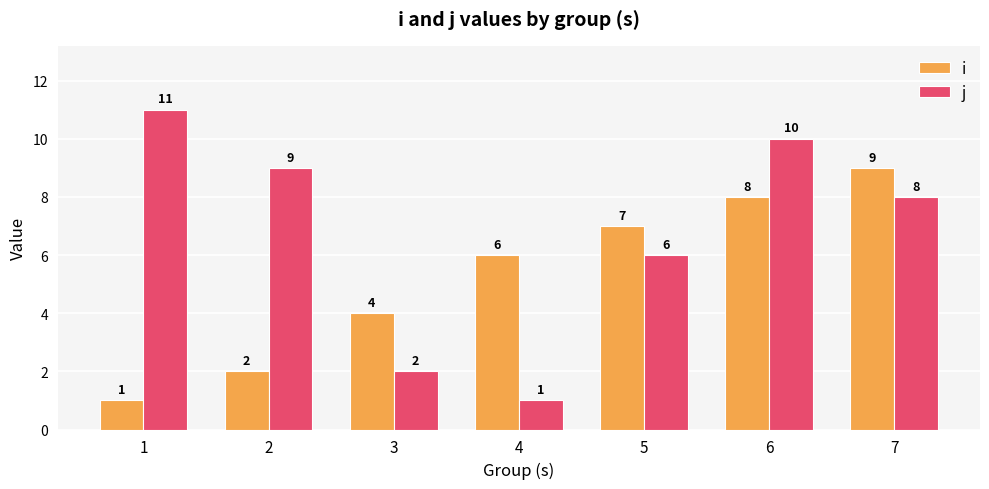

What is the lowest value of the j series?

1